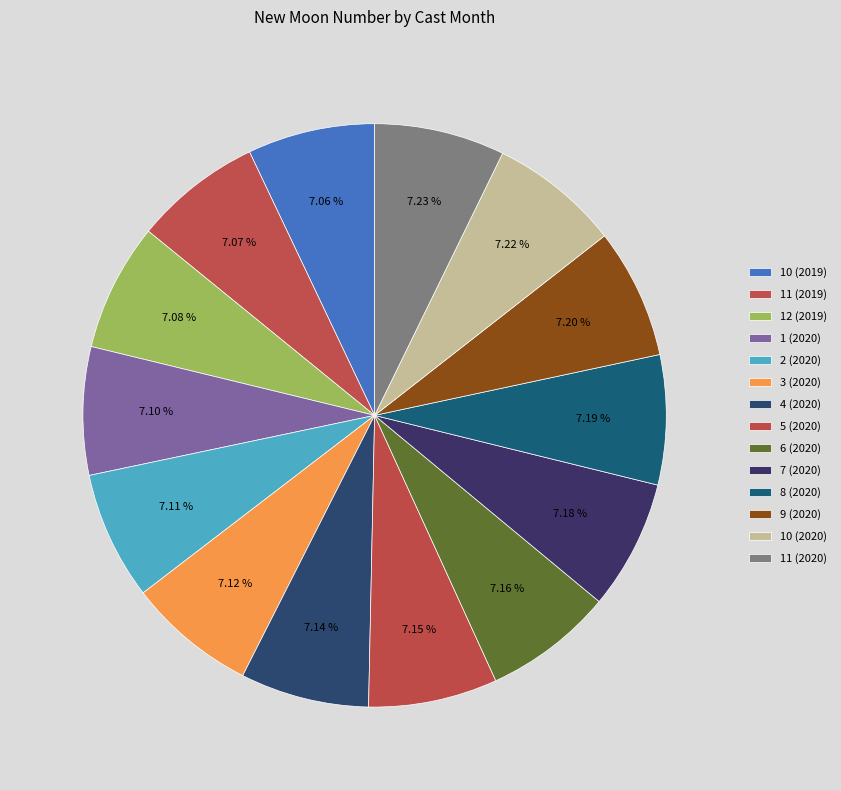

Is 11 (2020) the majority of the pie?

No